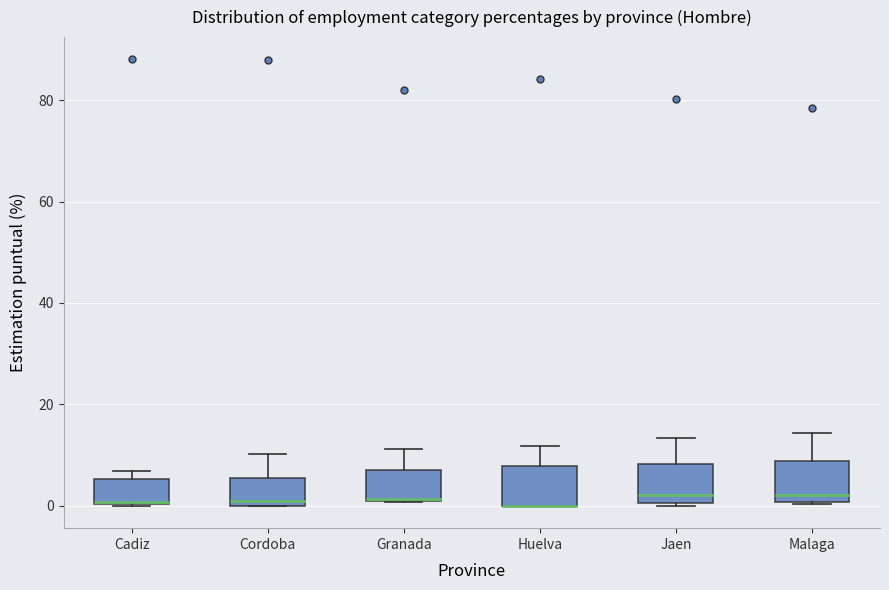

Reading left to right, transcribe this box plot: for each box, give where its median line is, the range the box spans, and where its two whiskers end, as read against the y-axis. The values are not printed on the chart, so give them approximately, as read against the axis.

Cadiz: median 0 (drawn on the box's lower edge), box 0 to 6, whiskers 0 to 6 (just above the box's upper edge)
Cordoba: median 0 (just above the box's lower edge), box 0 to 6, whiskers 0 to 10
Granada: median 2 (drawn on the box's lower edge), box 0 to 6, whiskers 0 to 12
Huelva: median 0 (drawn on the box's lower edge), box 0 to 8, whiskers 0 to 12
Jaen: median 2, box 0 to 8, whiskers 0 to 14
Malaga: median 2, box 0 to 8, whiskers 0 to 14